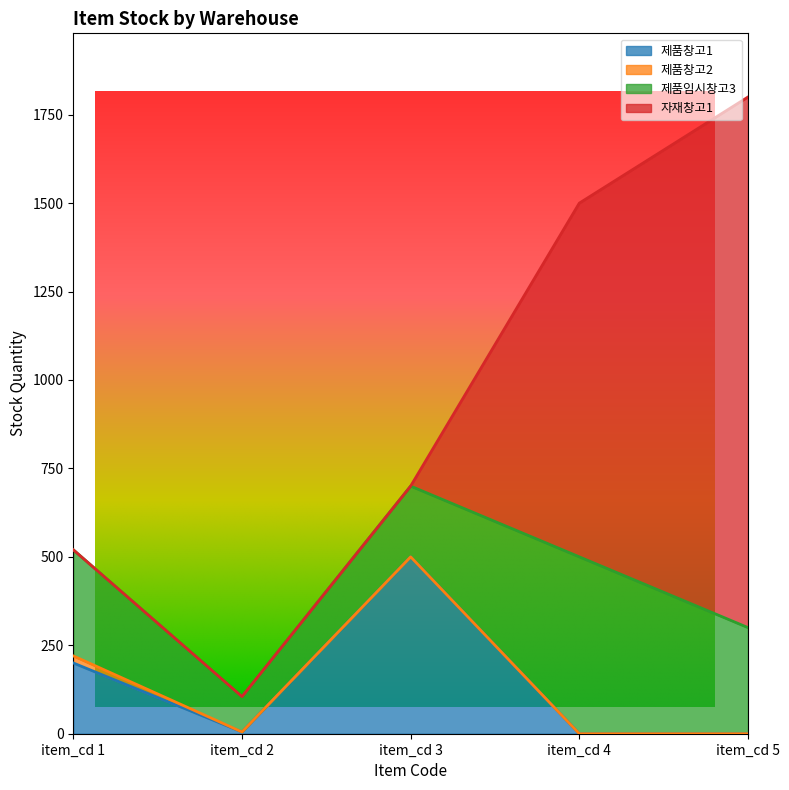

What is the sum of all 제품창고1 values?

705